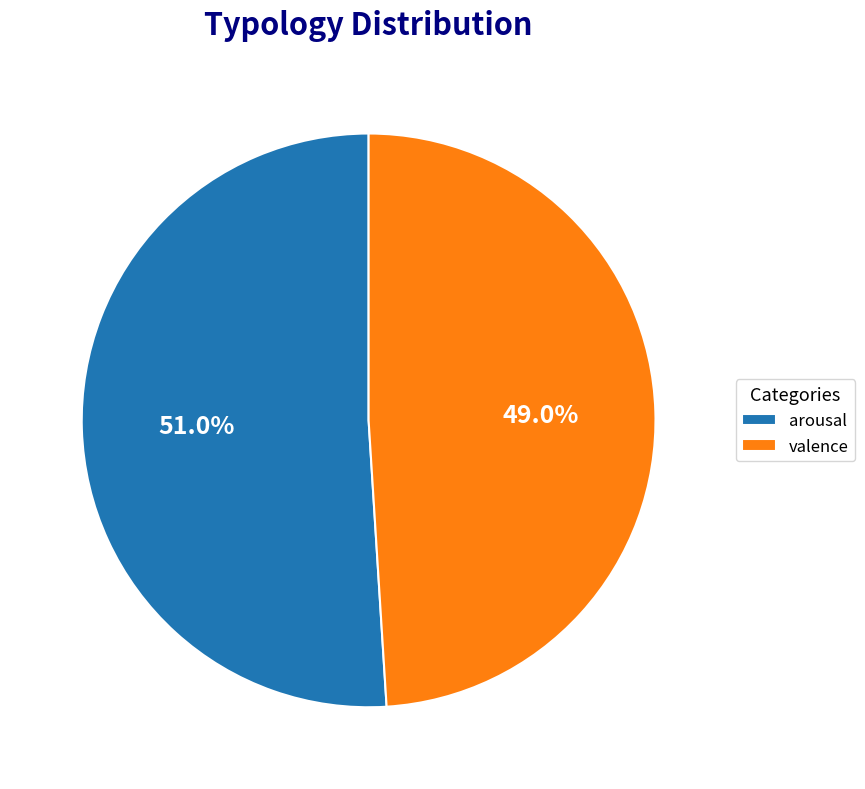

To the nearest percent, what percentage of the pie is valence?

49%